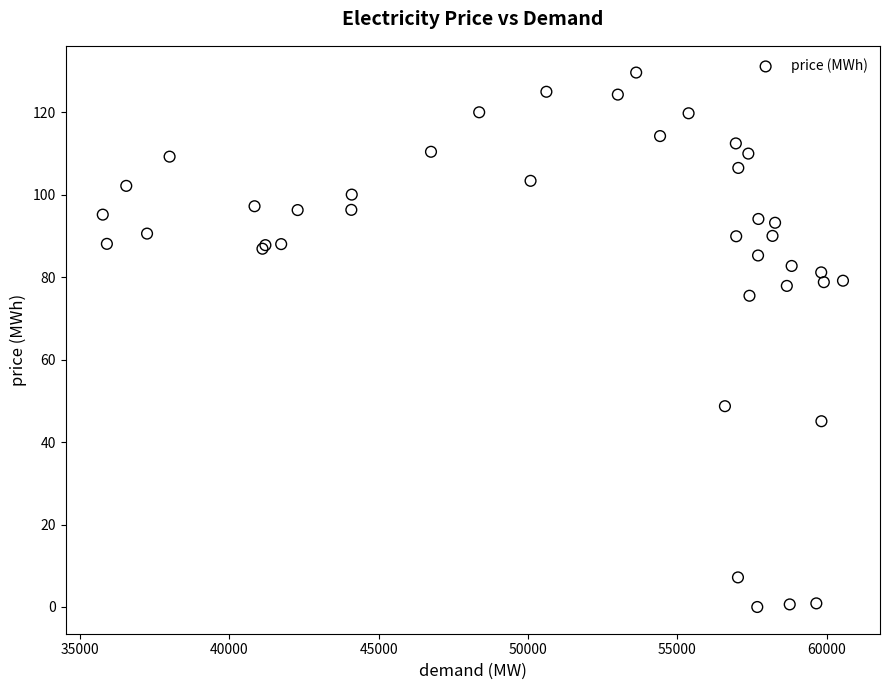

What Y value in the scatter plot is closest to 64?

75.5